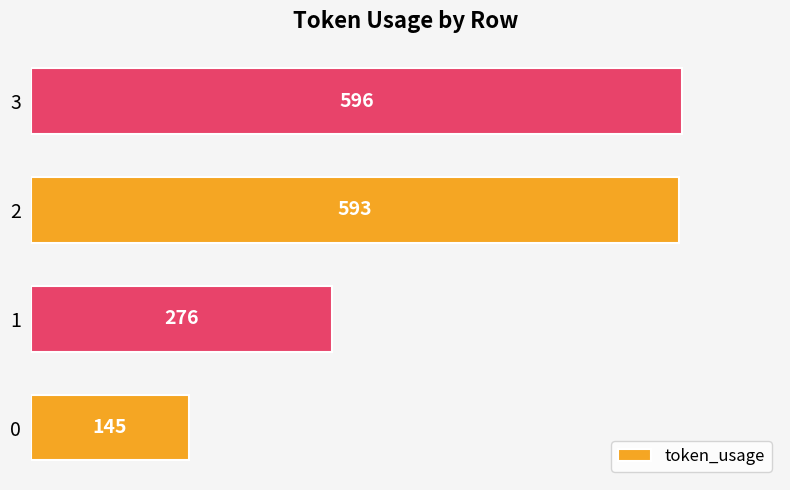

What is the change in value from 1 to 2?

+317